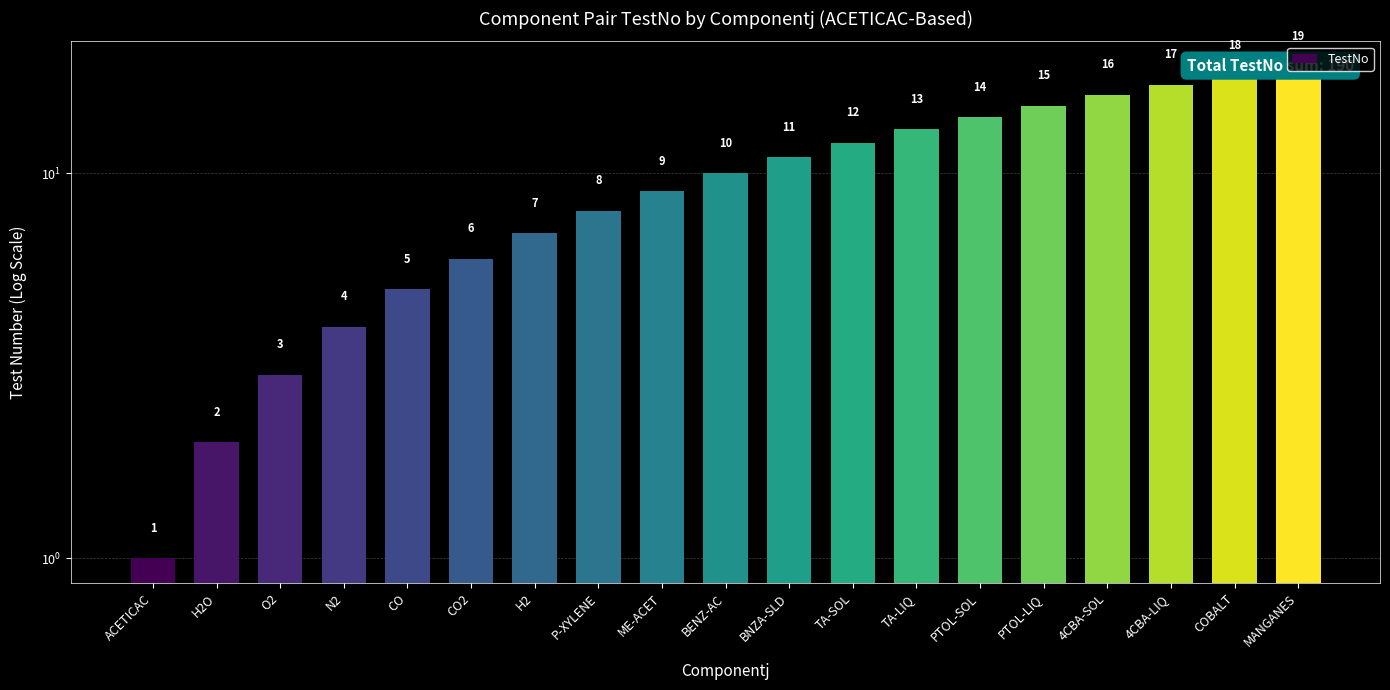

Which category has the highest value across all series?

MANGANES